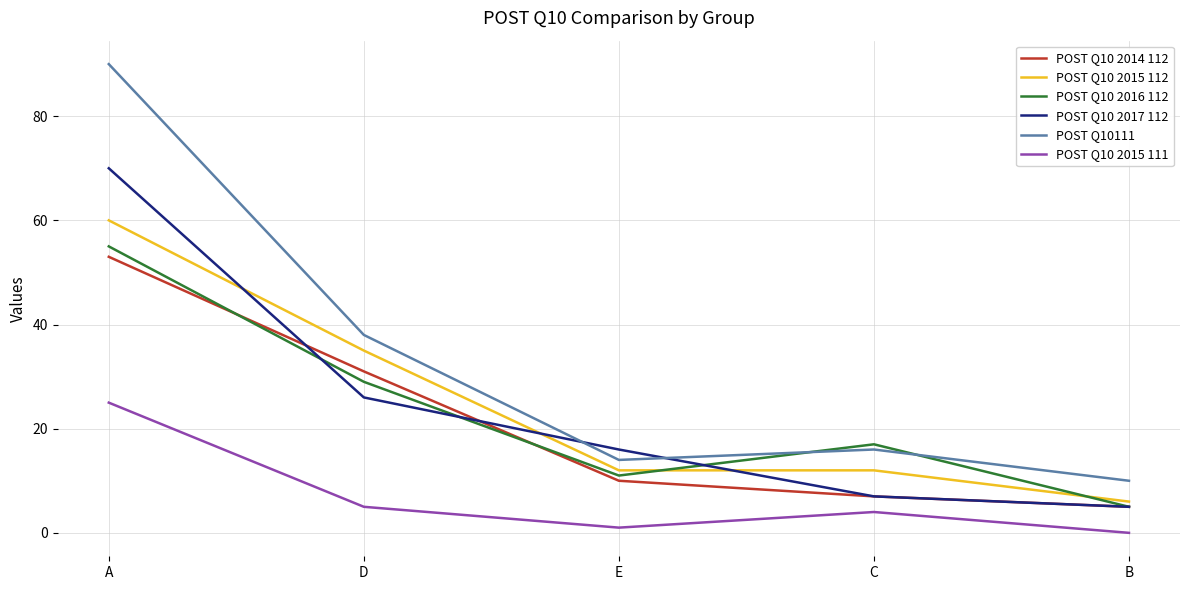

What is the total value across all series at A?

353